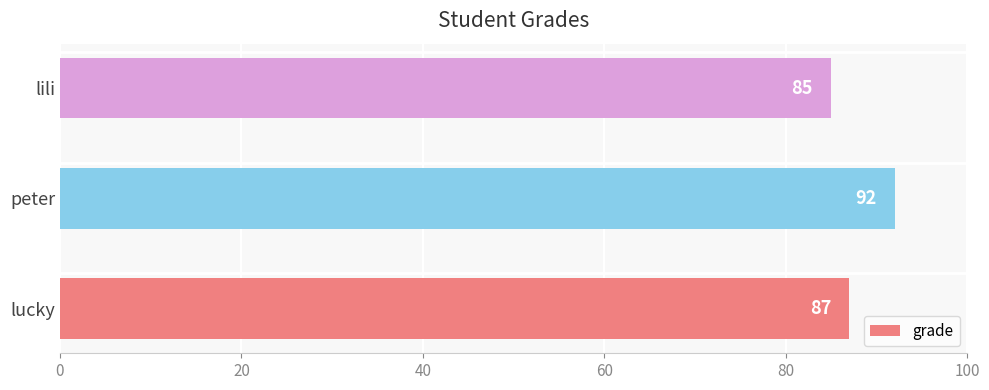

List the labels in order of value, smallest first.

lili, lucky, peter